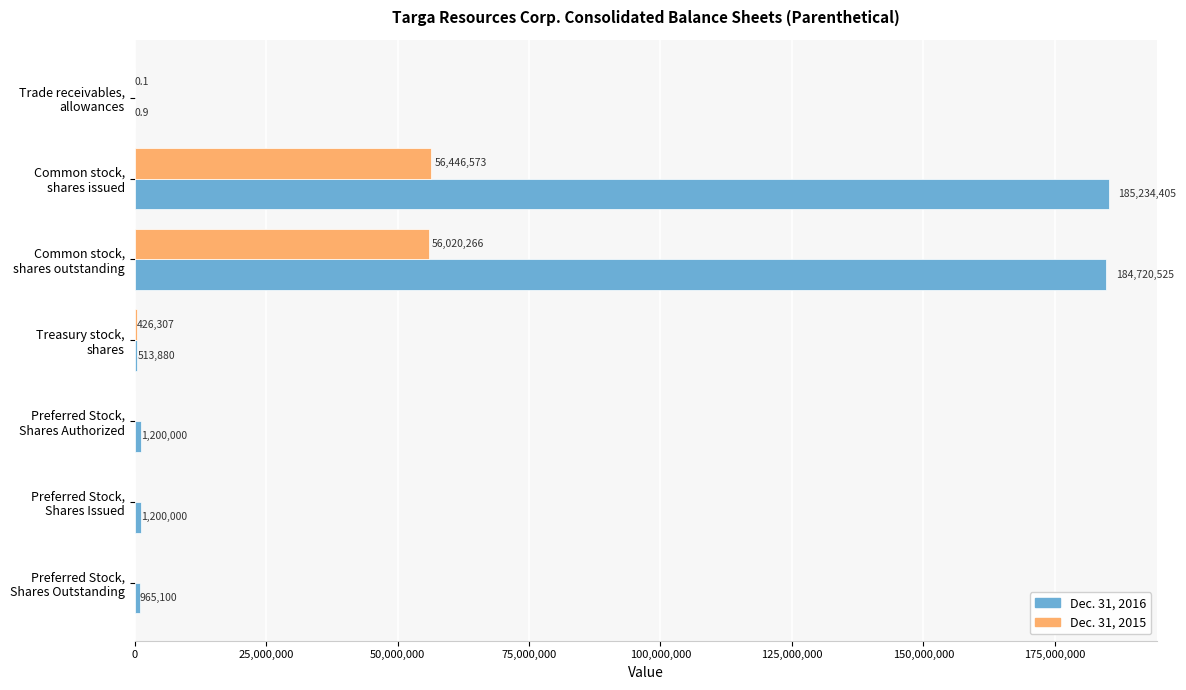

Which series has the largest total across all categories?

Dec. 31, 2016